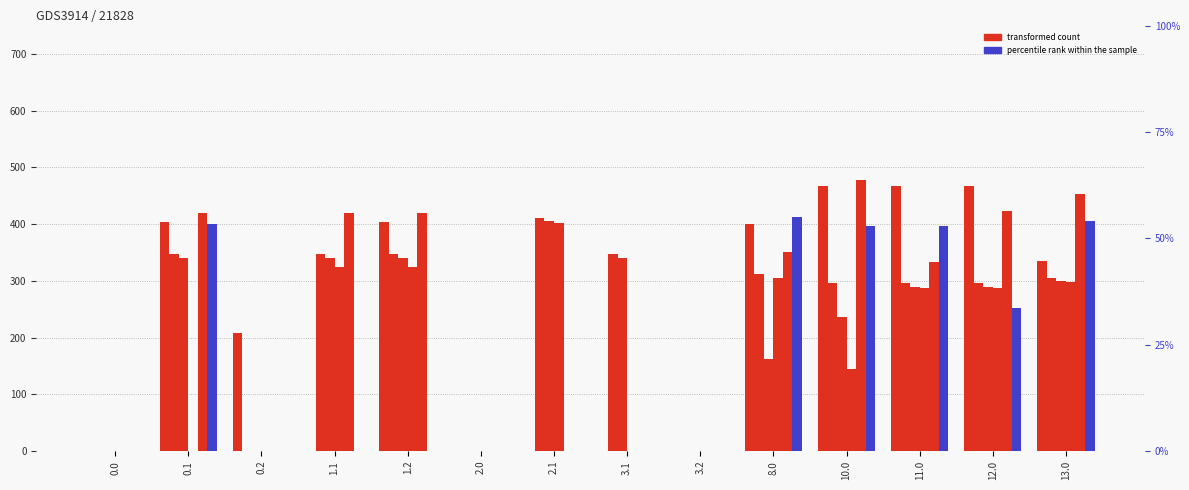

Count the number of categories in the chart.

14